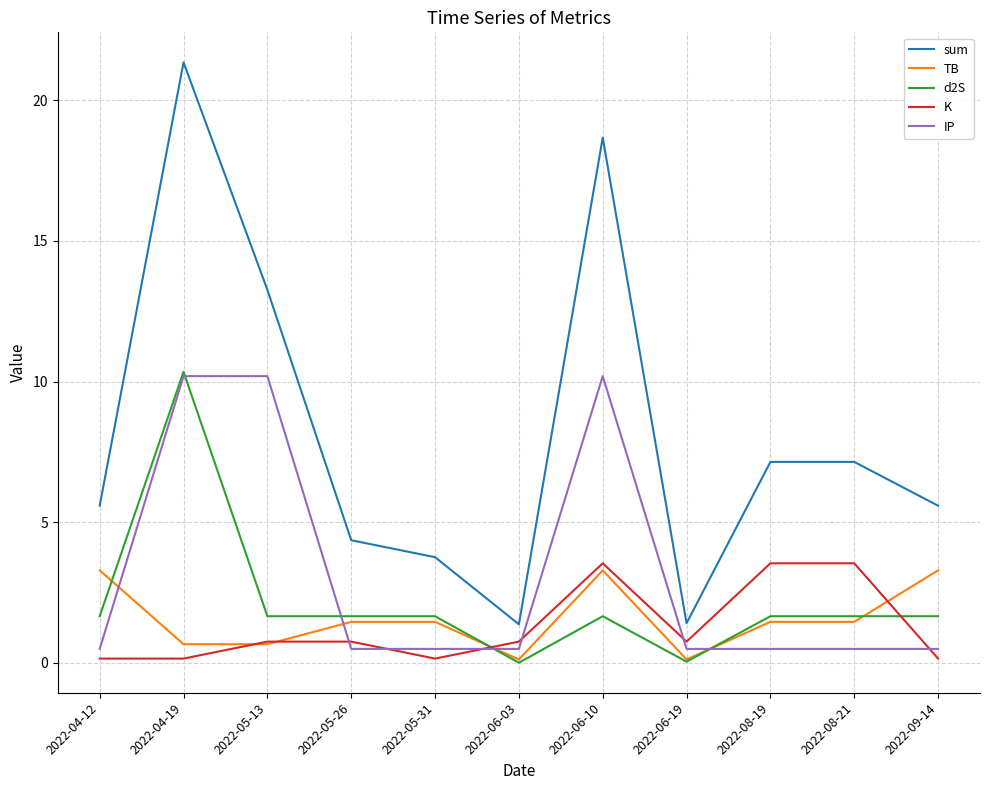

How many lines are shown in the chart?

5